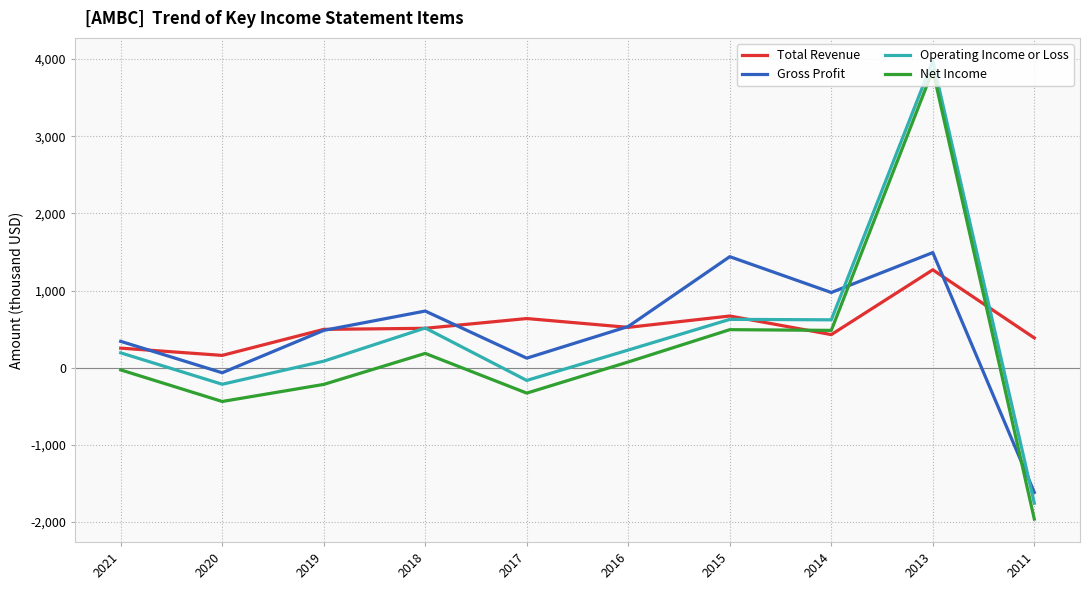

Which series changed the most between 2017 and 2013?

Net Income